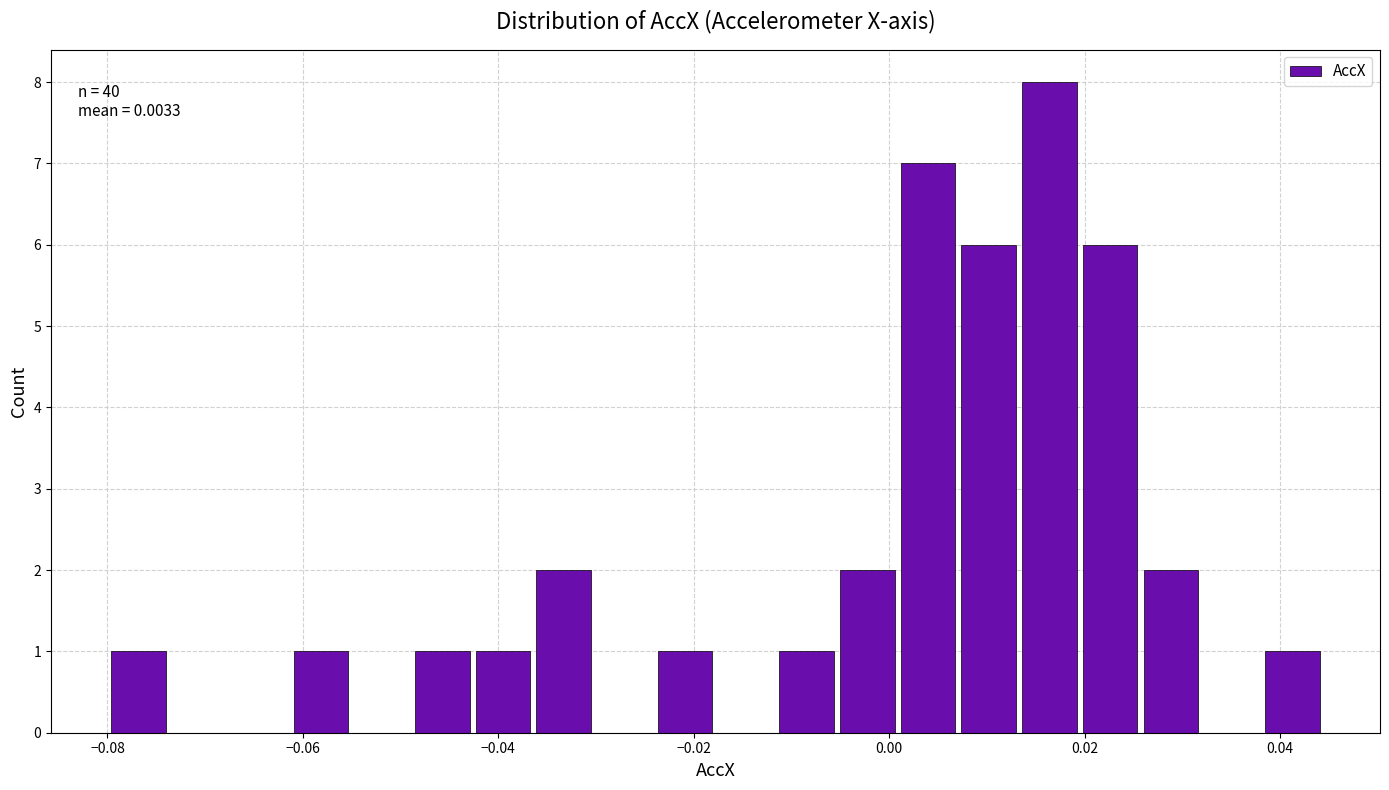

Read against the x-axis, roughly where is the centre of the tallest bar?

0.016